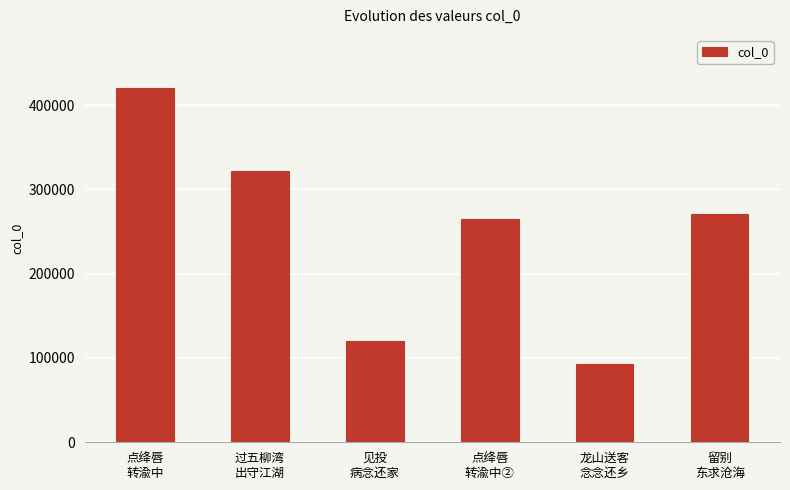

Reading left to right, list all the values displayed in this chart.

点绛唇
转渝中=420320	过五柳湾
出守江湖=321683	见投
病念还家=120176	点绛唇
转渝中②=265038	龙山送客
念念还乡=92787	留别
东求沧海=271080